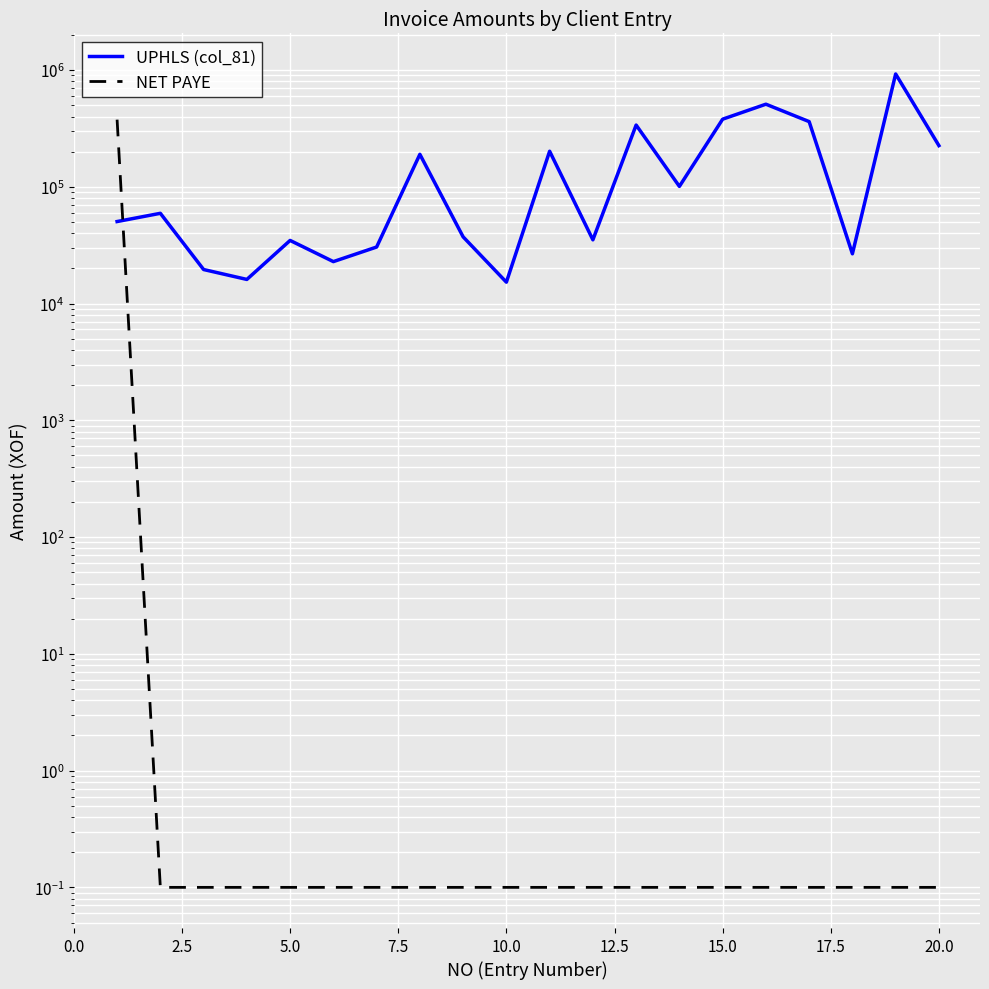

Reading left to right, transcribe all the data shown in this chart.

UPHLS (col_81): 50423.7	59322.0	19576.3	16101.7	34745.8	22881.4	30508.5	189830.5	37288.1	15254.2	201694.9	35169.5	338135.6	100847.5	379661.0	510169.5	361864.4	26694.9	925423.7	225423.7
NET PAYE: 376000.0	0.1	0.1	0.1	0.1	0.1	0.1	0.1	0.1	0.1	0.1	0.1	0.1	0.1	0.1	0.1	0.1	0.1	0.1	0.1